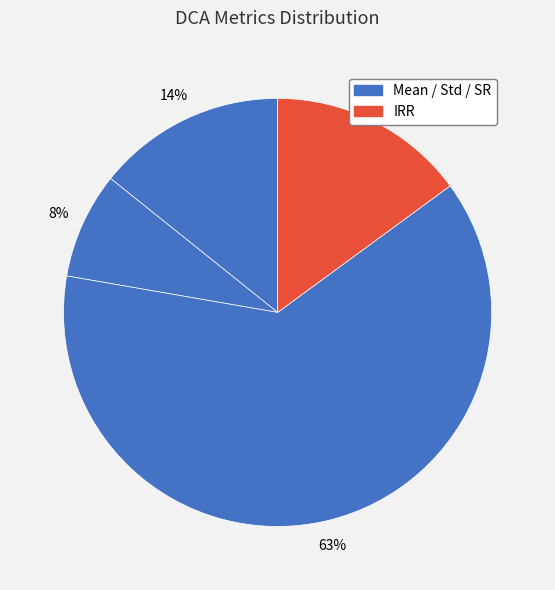

What is the majority slice?

SR